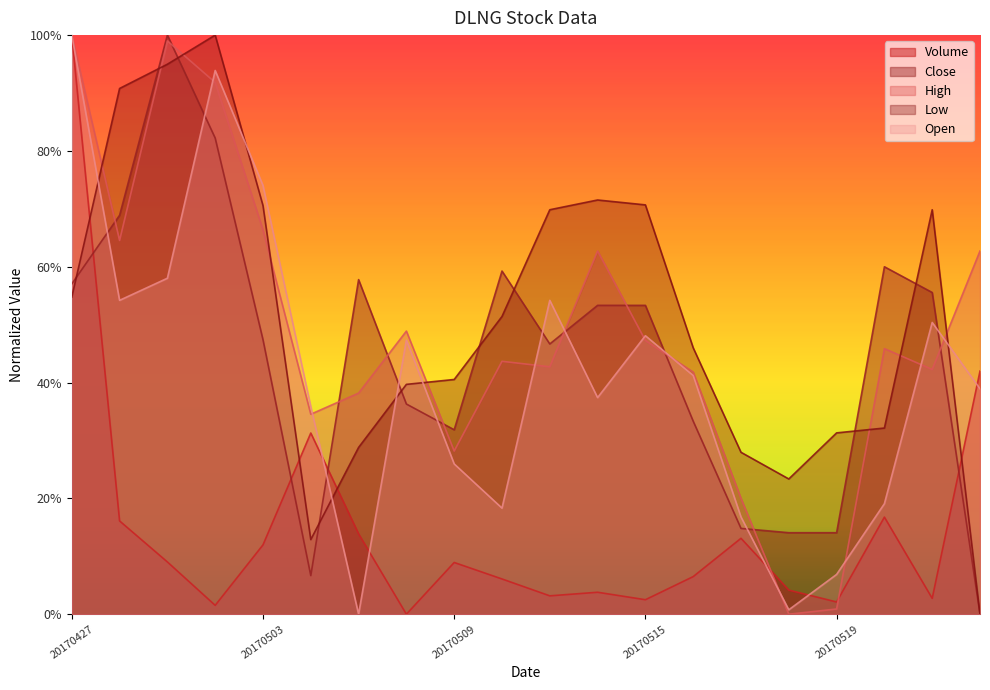

True or false: Low has more than 1 points higher than both neighbors.

True